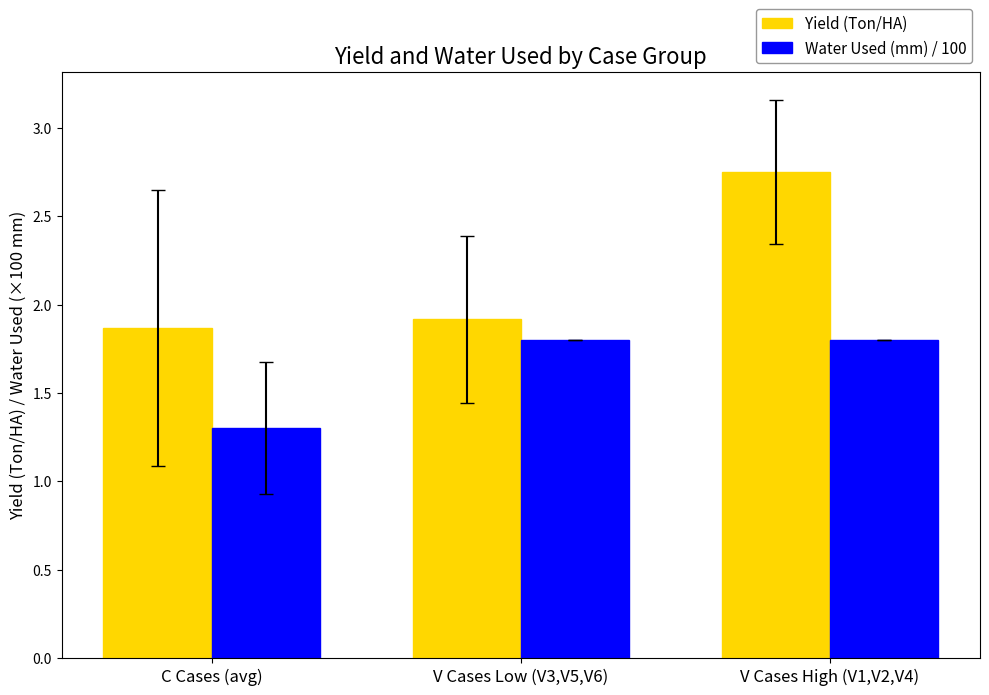

At which category is the sum across all series the highest?

V Cases High (V1,V2,V4)